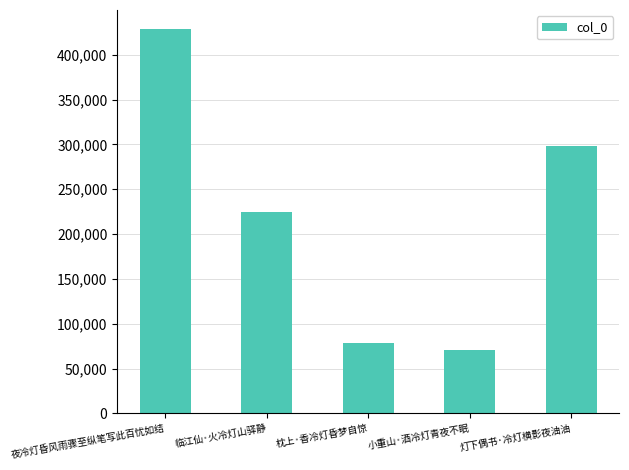

How many values are below 224880?

2